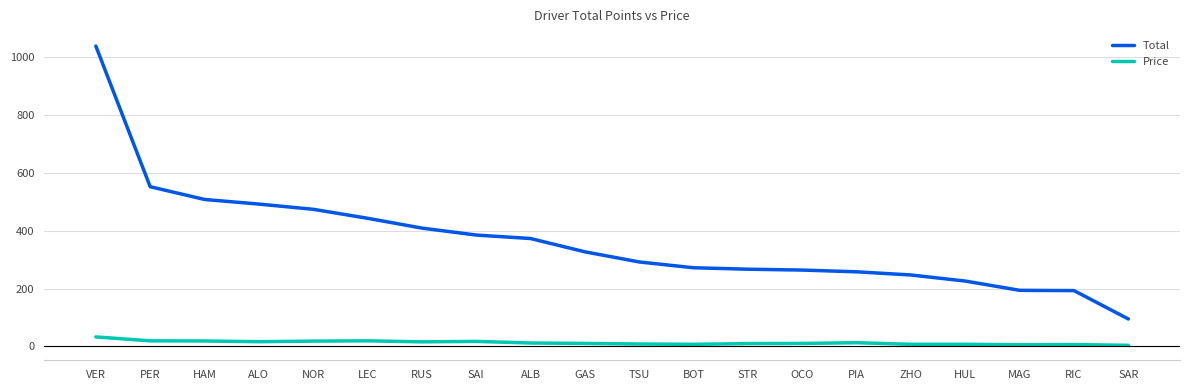

What position from the left is TSU?

11